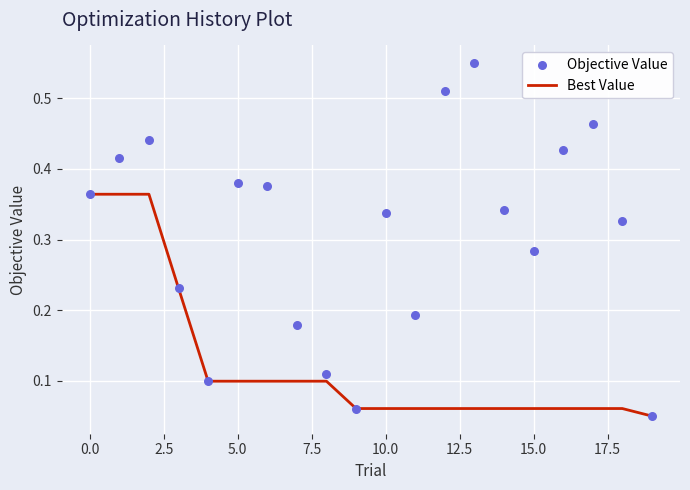

What is the total value across all series at 13?

0.6